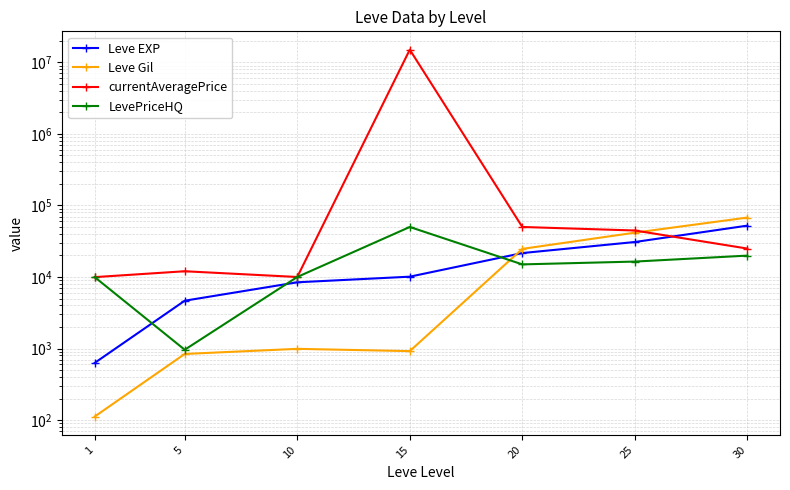

How many values in the Leve EXP series exceed 10100?

3